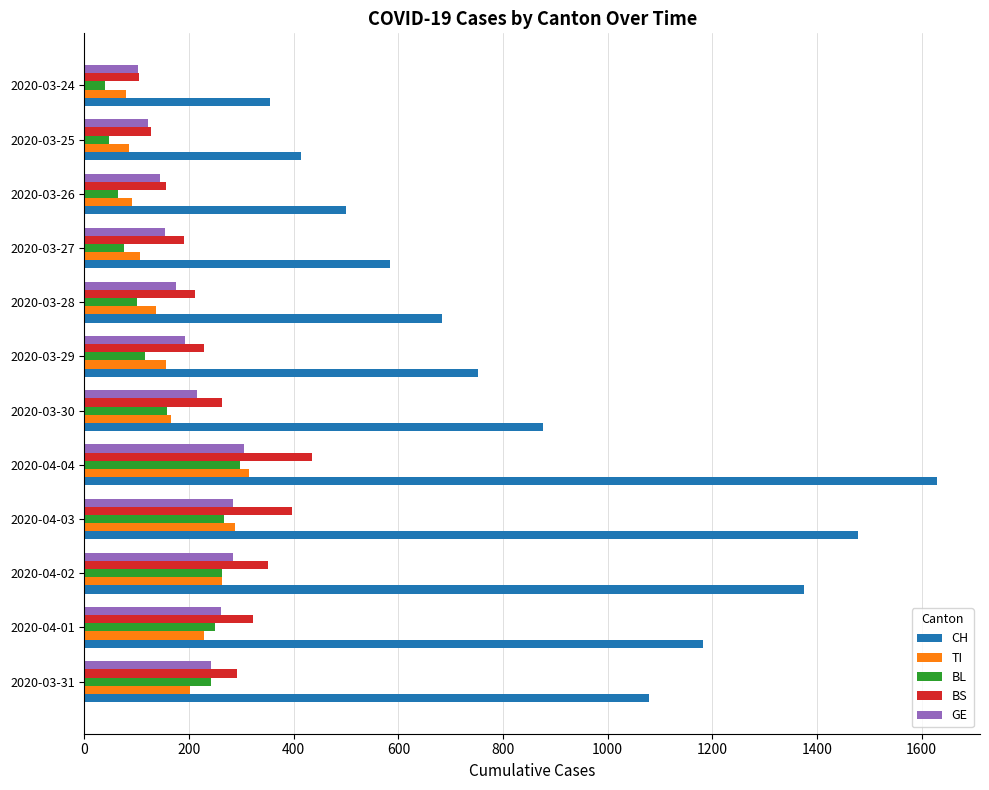

Between 2020-03-31 and 2020-03-25, which series saw the biggest shift?

CH